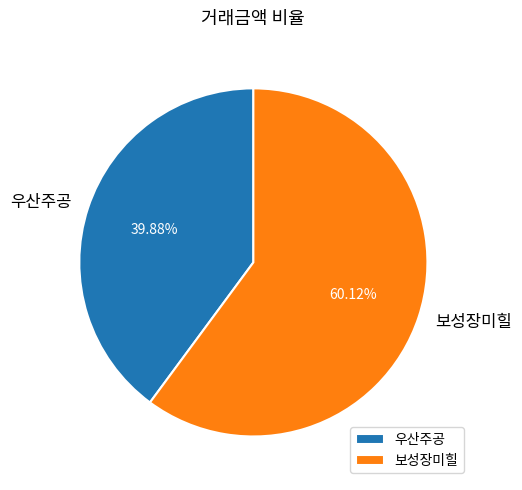

Which category has the biggest portion of the pie?

보성장미힐